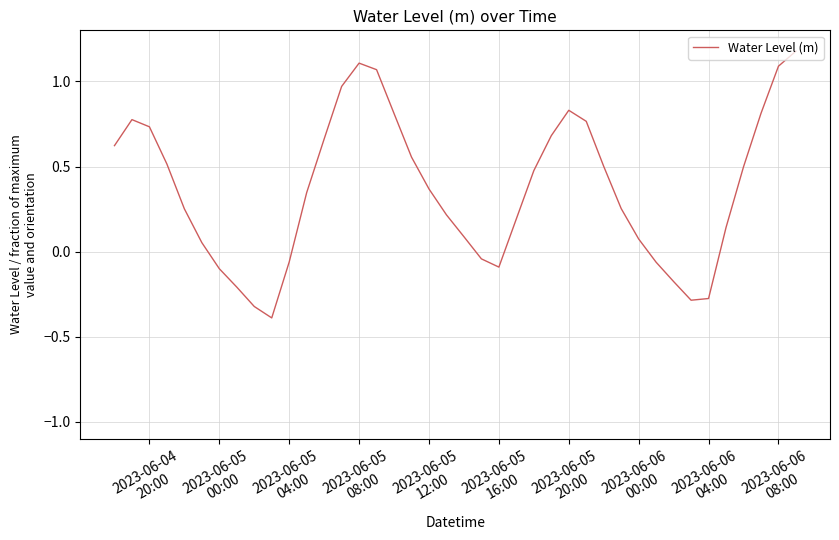

What is the difference between the maximum and minimum values?

1.6